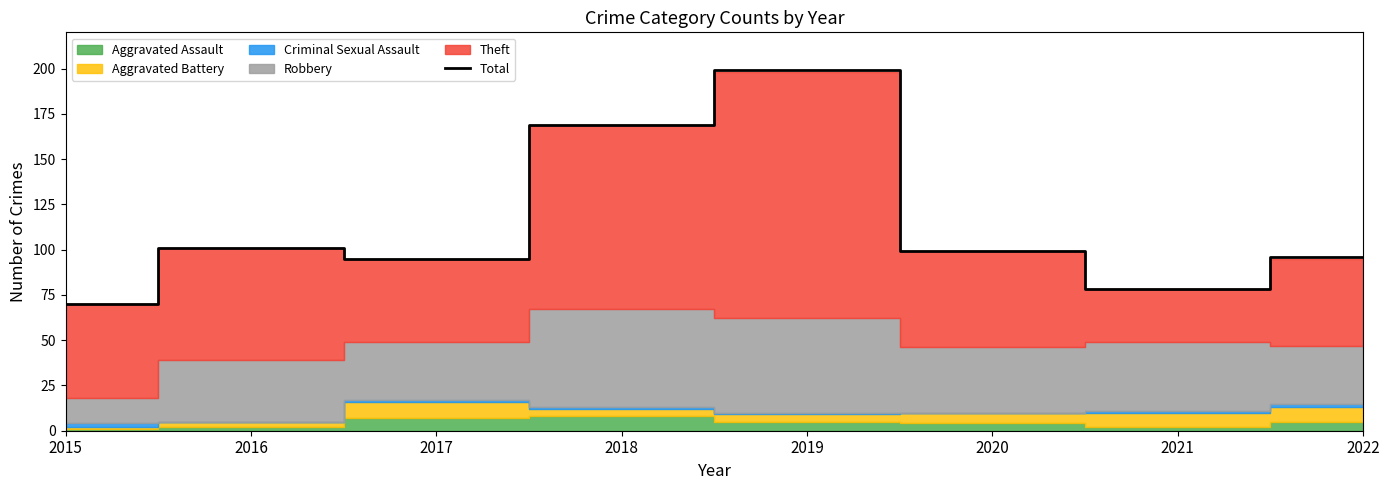

The value at 2016 is 25. True or false?

False